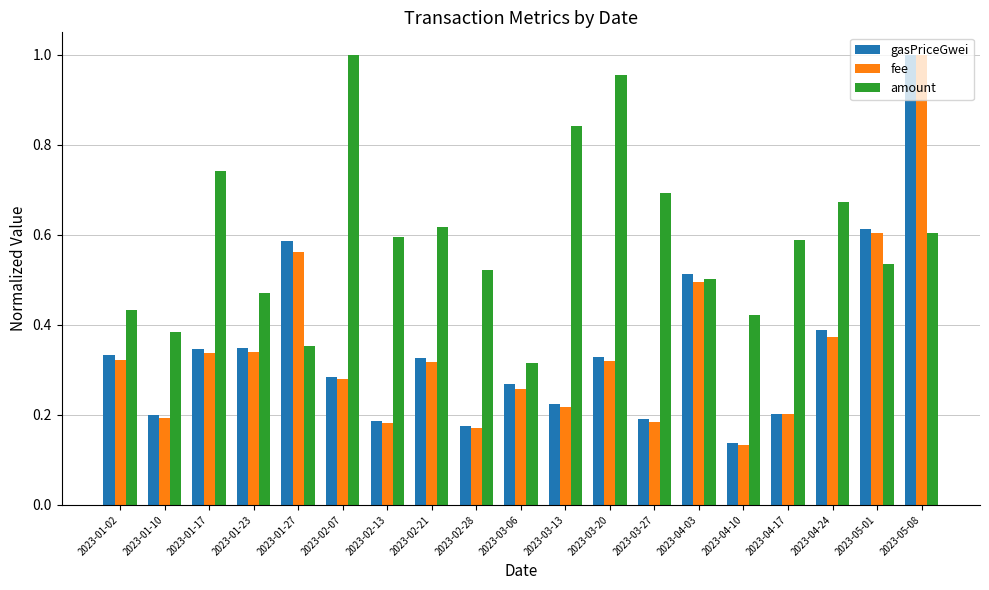

True or false: amount has a value of 0.2 at 2023-05-01.

False